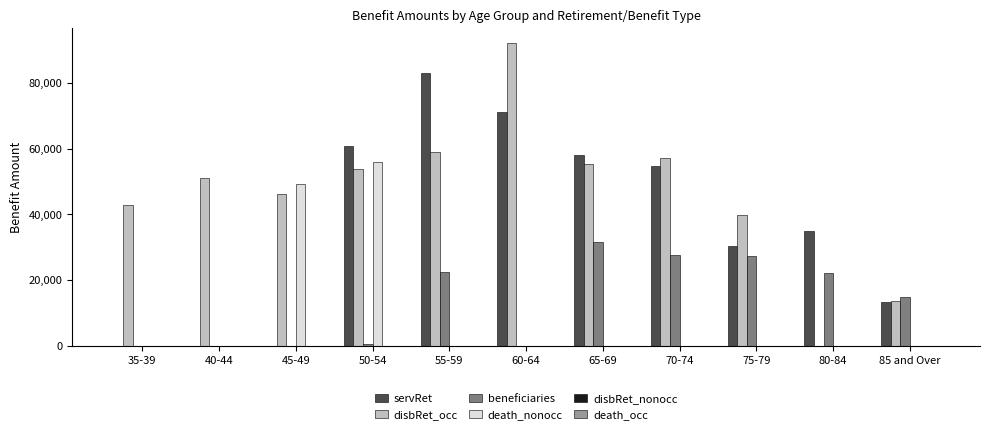

Which series has the largest total across all categories?

disbRet_occ